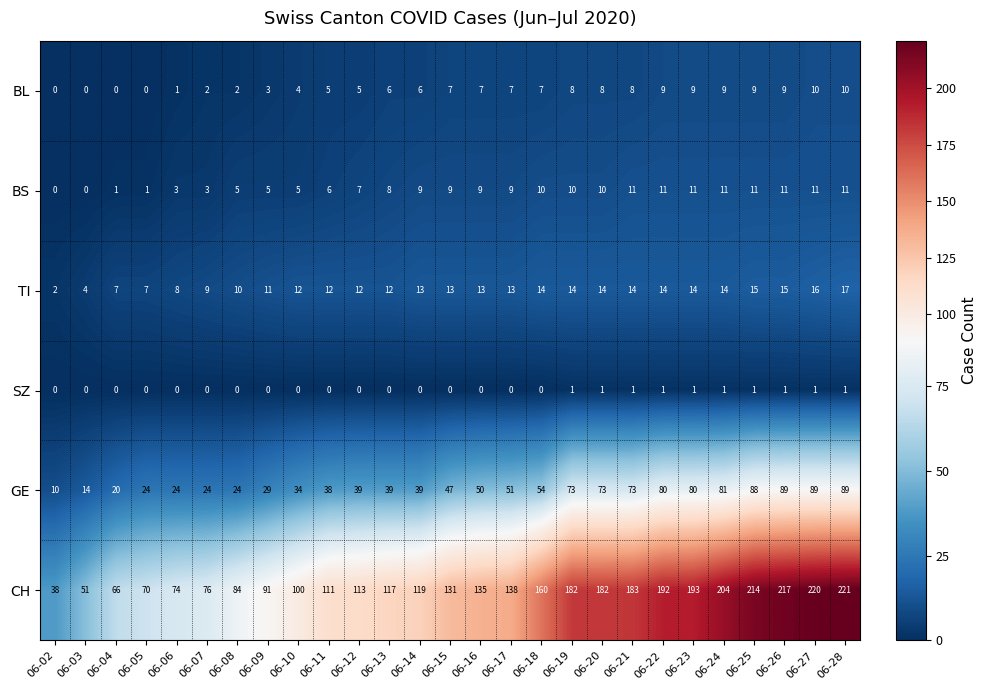

Which series has the largest total across all categories?

CH